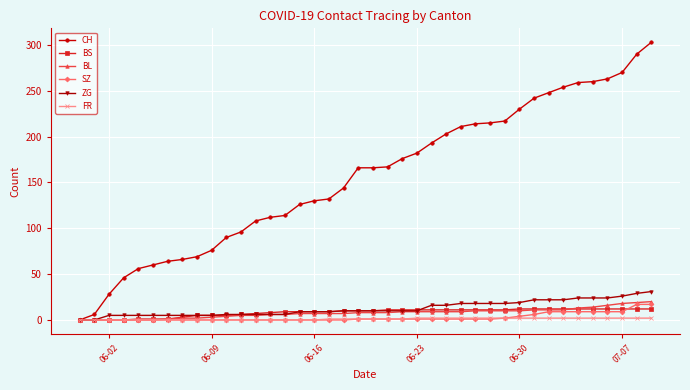

Count the number of data series in this chart.

6